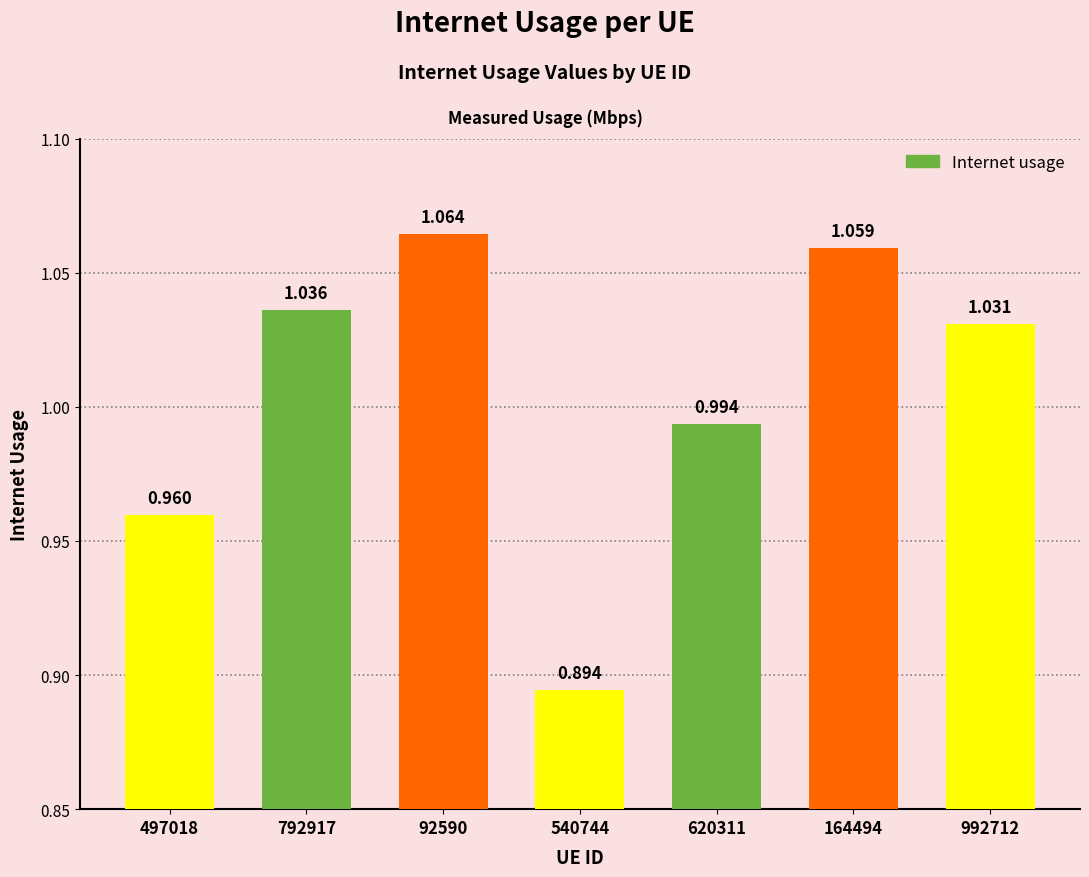

The chart shows a value of 0.3 at 497018. True or false?

False